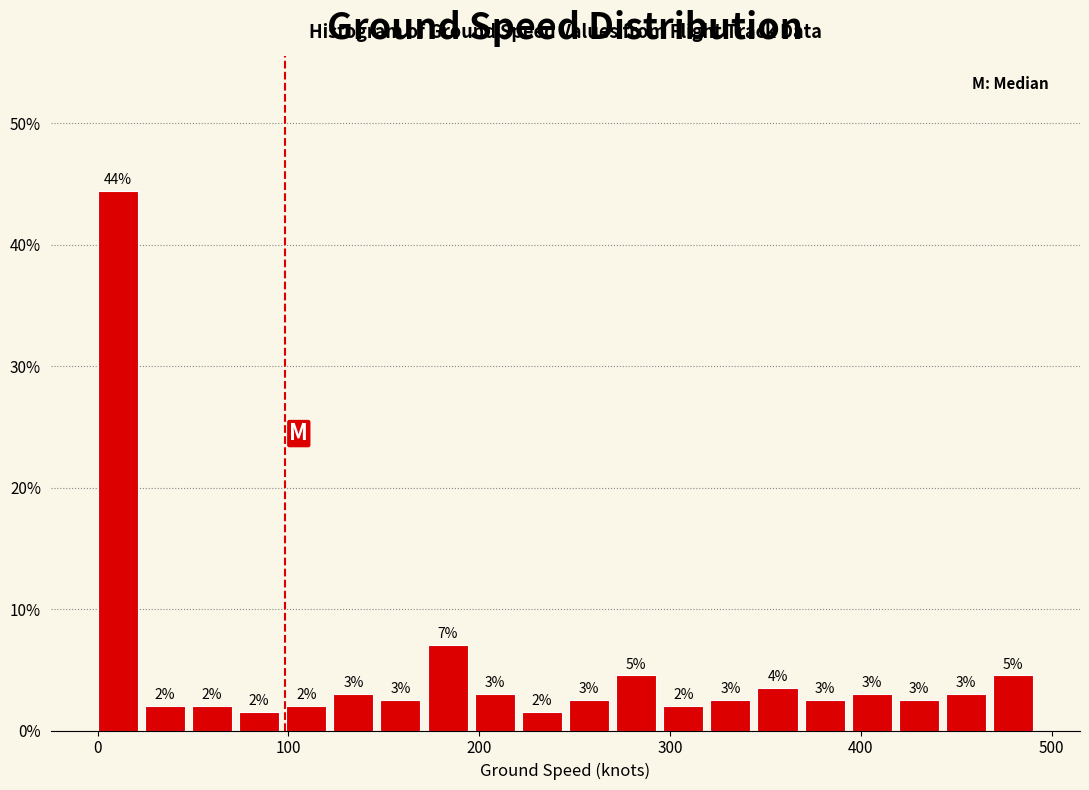

Read against the x-axis, roughly where is the centre of the tallest bar?

10